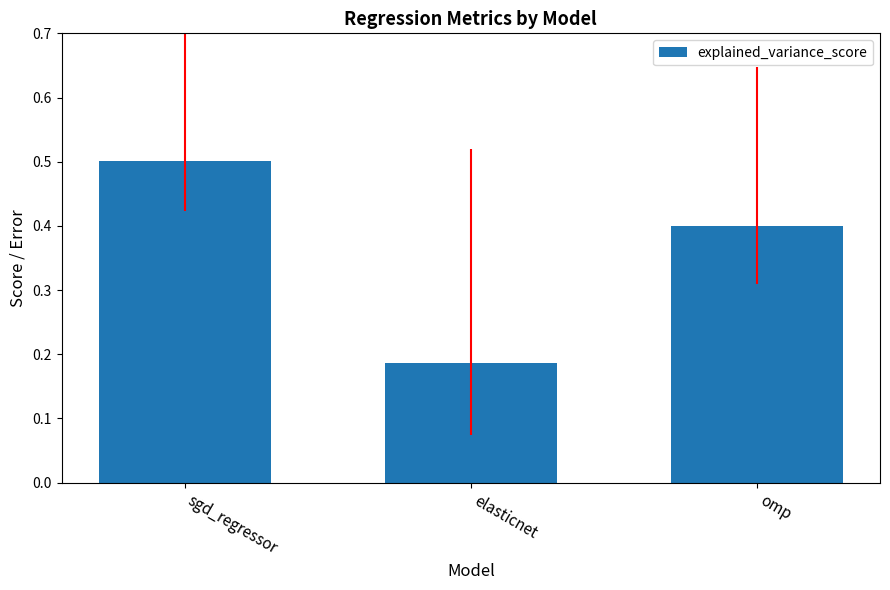

Is it true that the value at omp is 0.4?

True